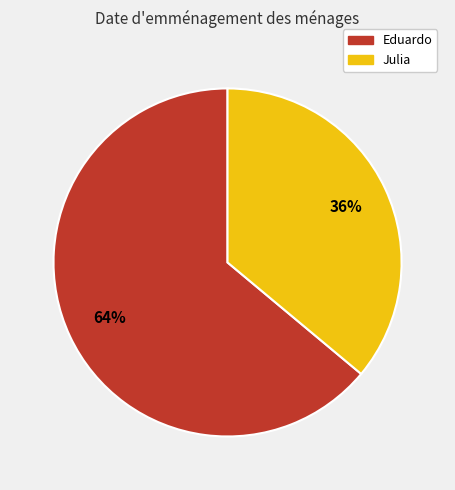

Do Julia and Eduardo together represent more than half of the pie?

Yes